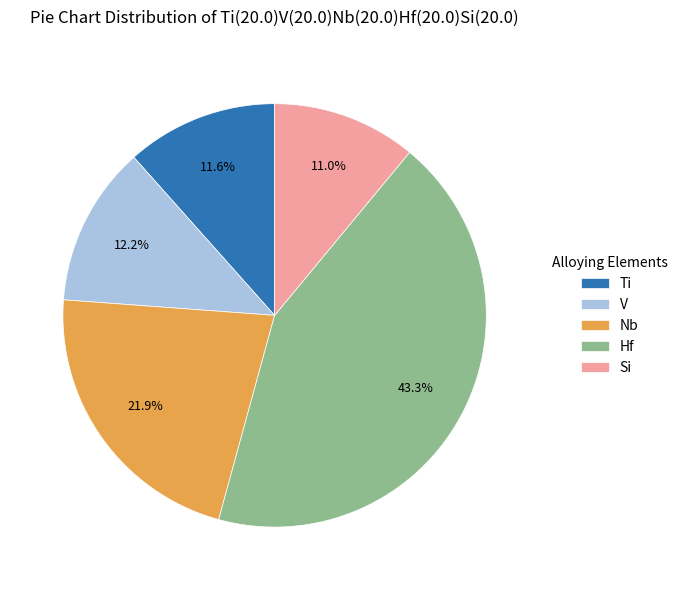

What is the ratio of the value at Hf to the value at V?

3.5